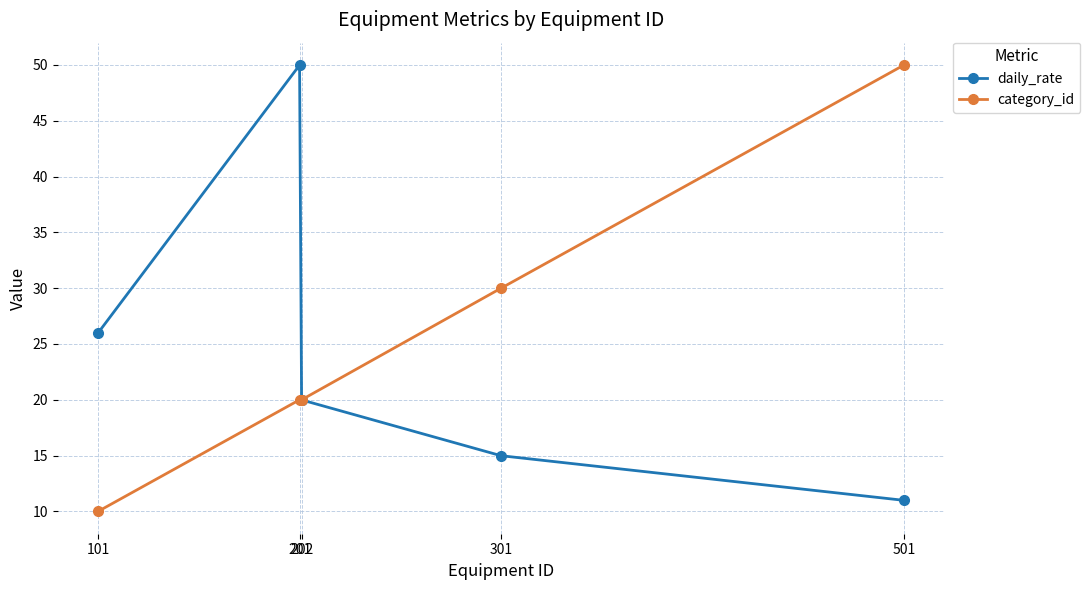

What is the spread (max minus min) of values at 301?

15.0